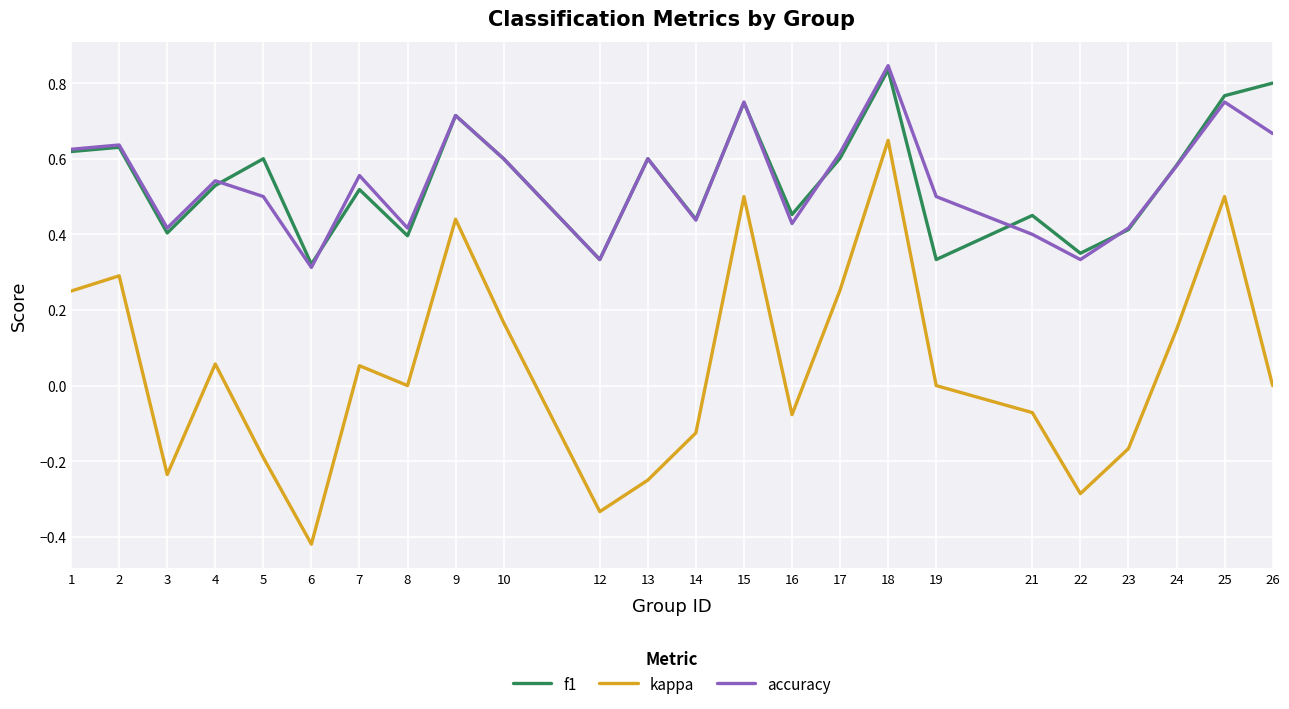

Which series has the largest range (max minus min)?

kappa